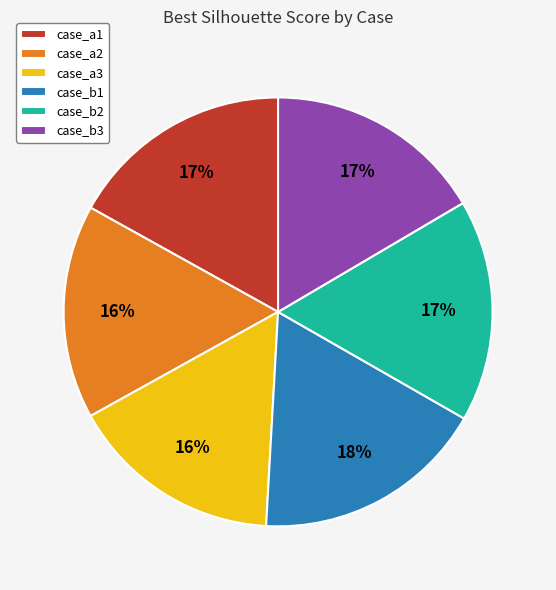

Which slice is the largest?

case_b1